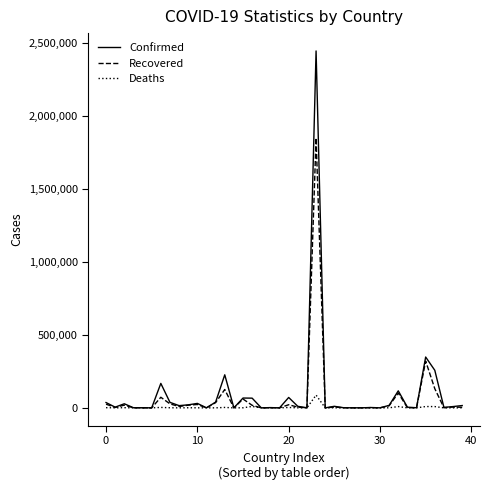

What is the maximum value for Deaths?

87618